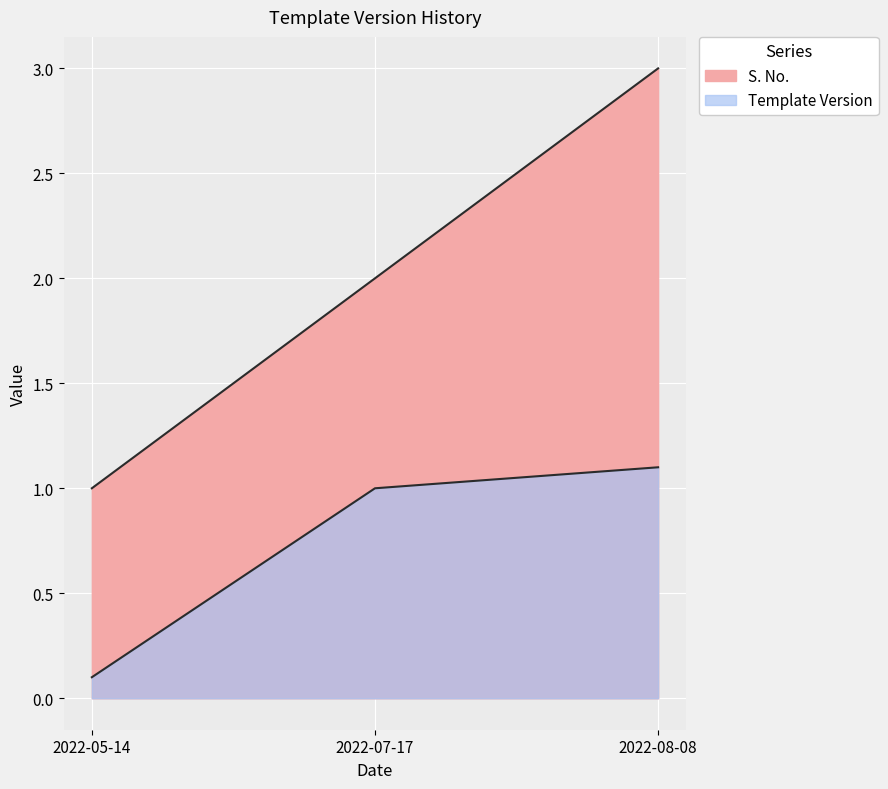

Which series has the largest range (max minus min)?

S. No.